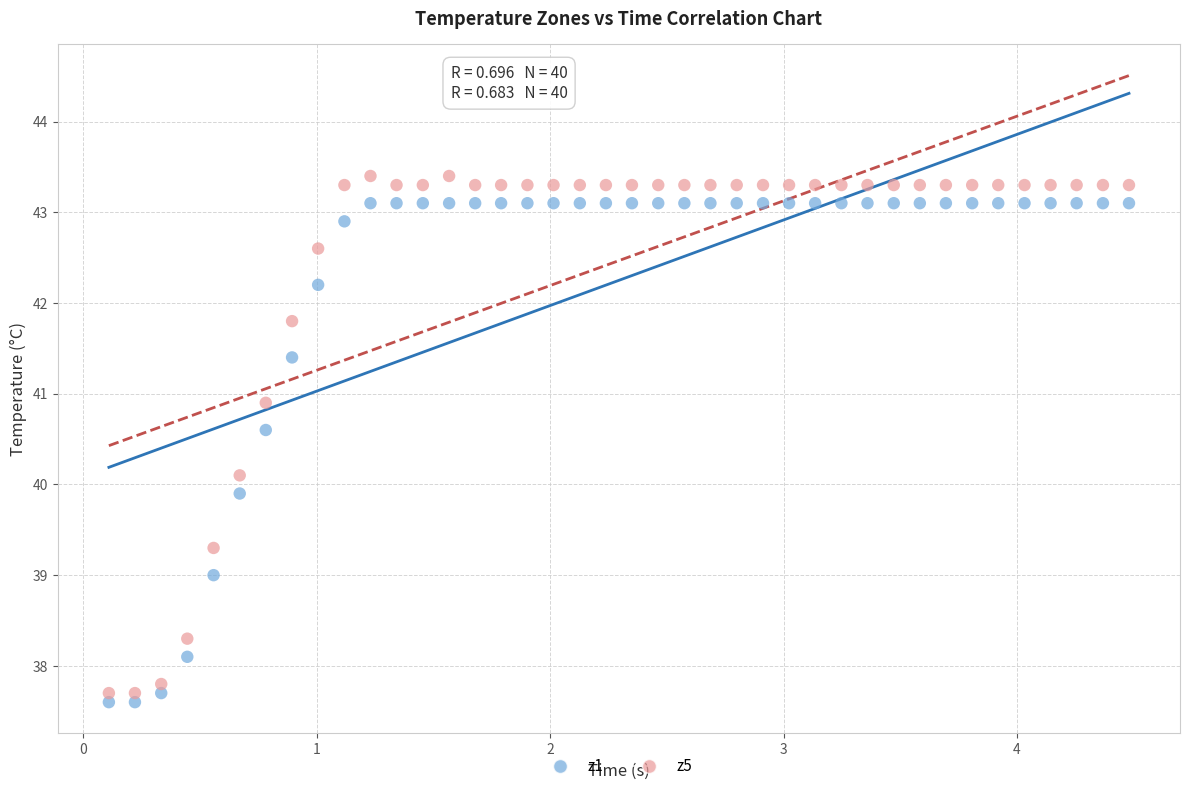

Which series has the widest spread of Y values?

z5